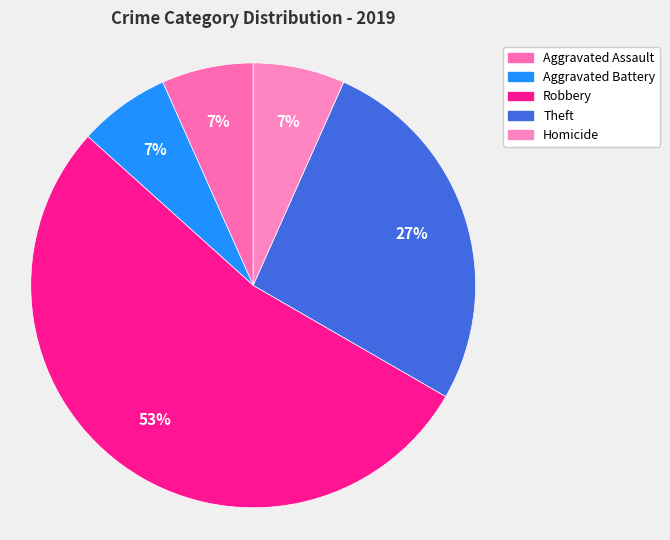

How many segments does this pie chart have?

5